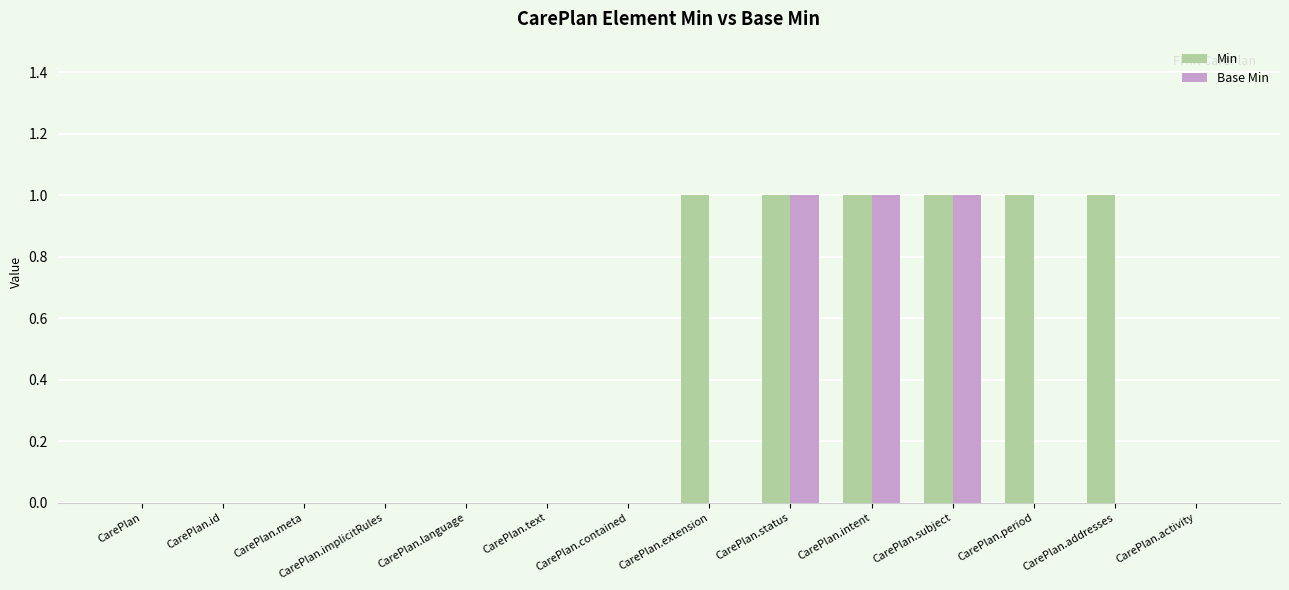

What is the approximate value of Min at CarePlan.status?

1